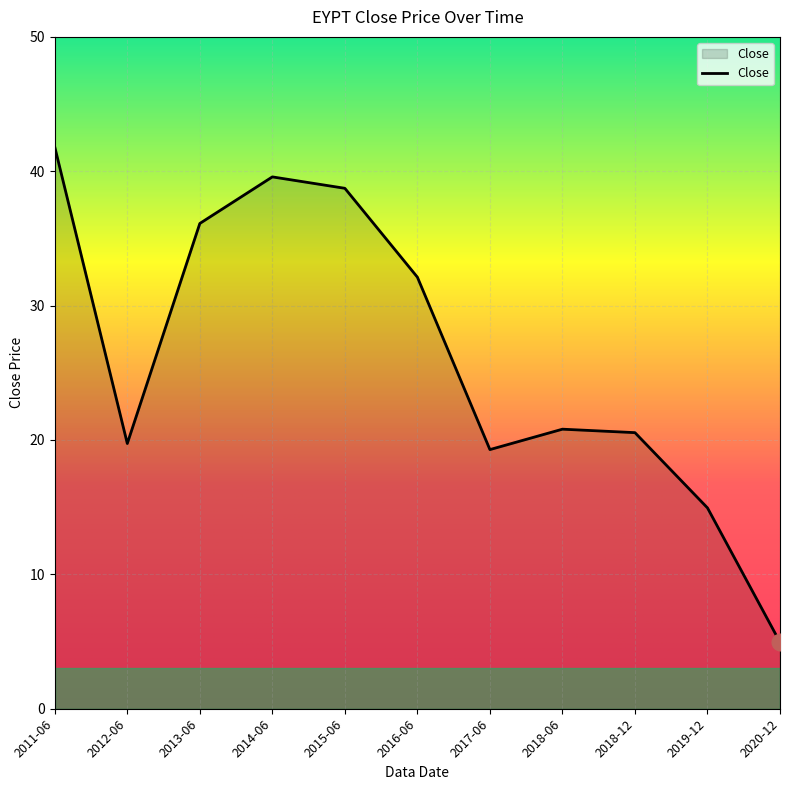

At which label does the data first exceed 20?

2011-06